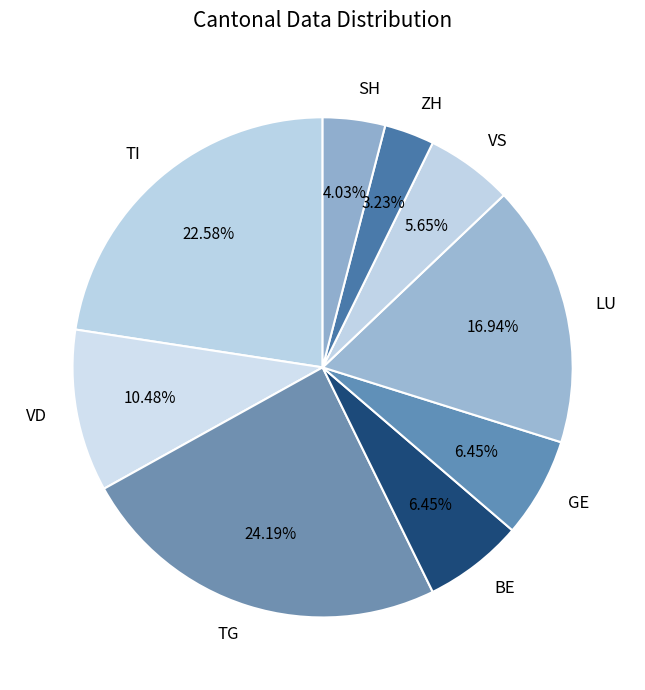

What is the smallest slice in the pie chart?

ZH